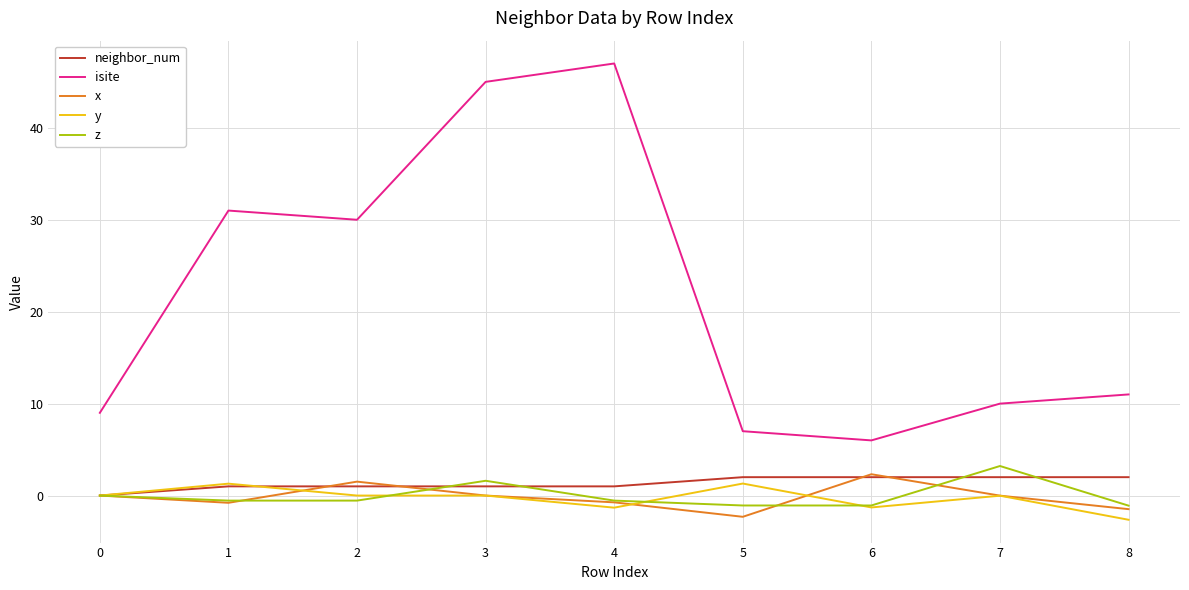

True or false: neighbor_num and isite cross at least once.

False